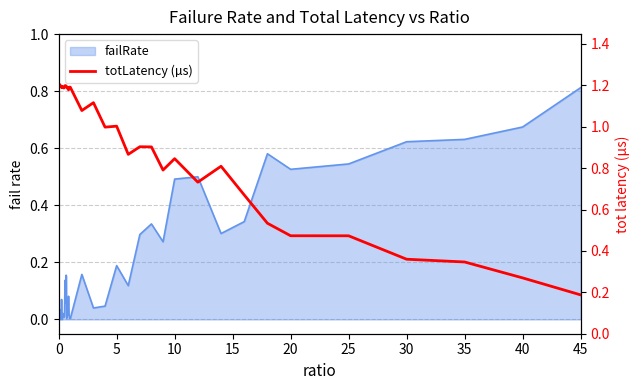

True or false: the data has more than 1 interior local peaks.

True